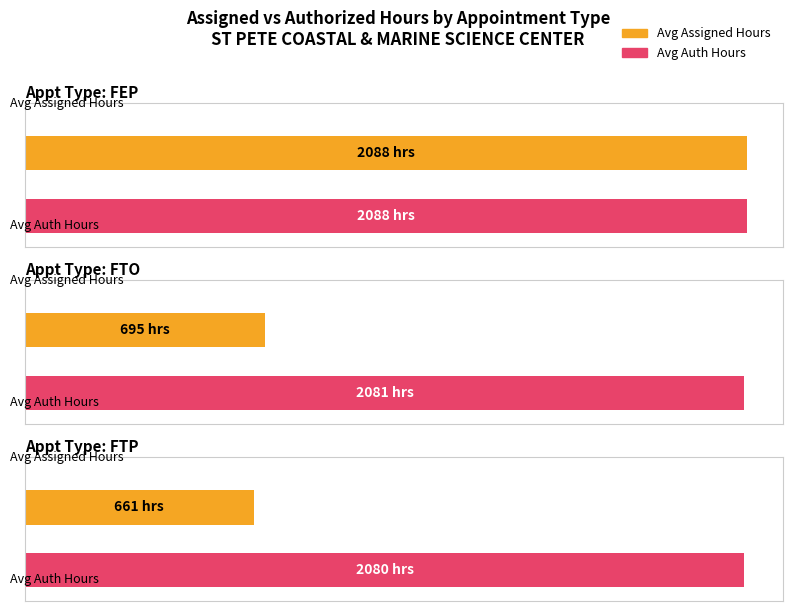

Rank the series by their average value, from lowest to highest.

Avg Assigned Hours, Avg Auth Hours